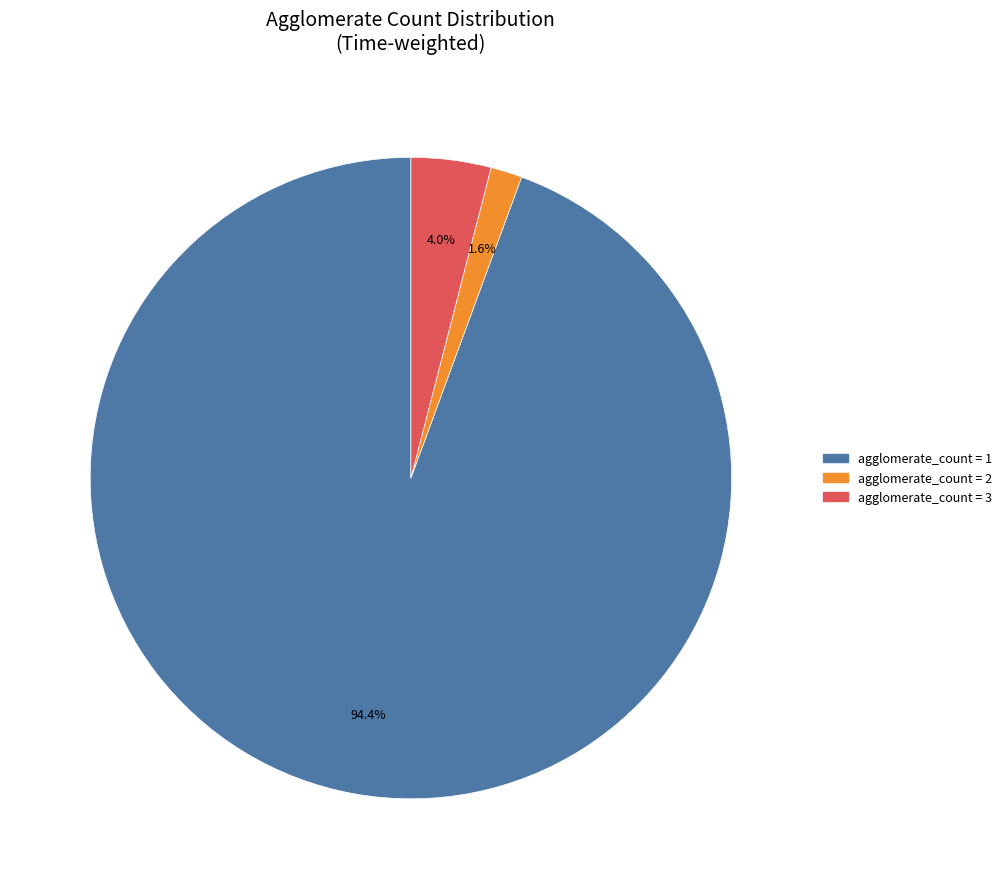

How many slices are in this pie chart?

3